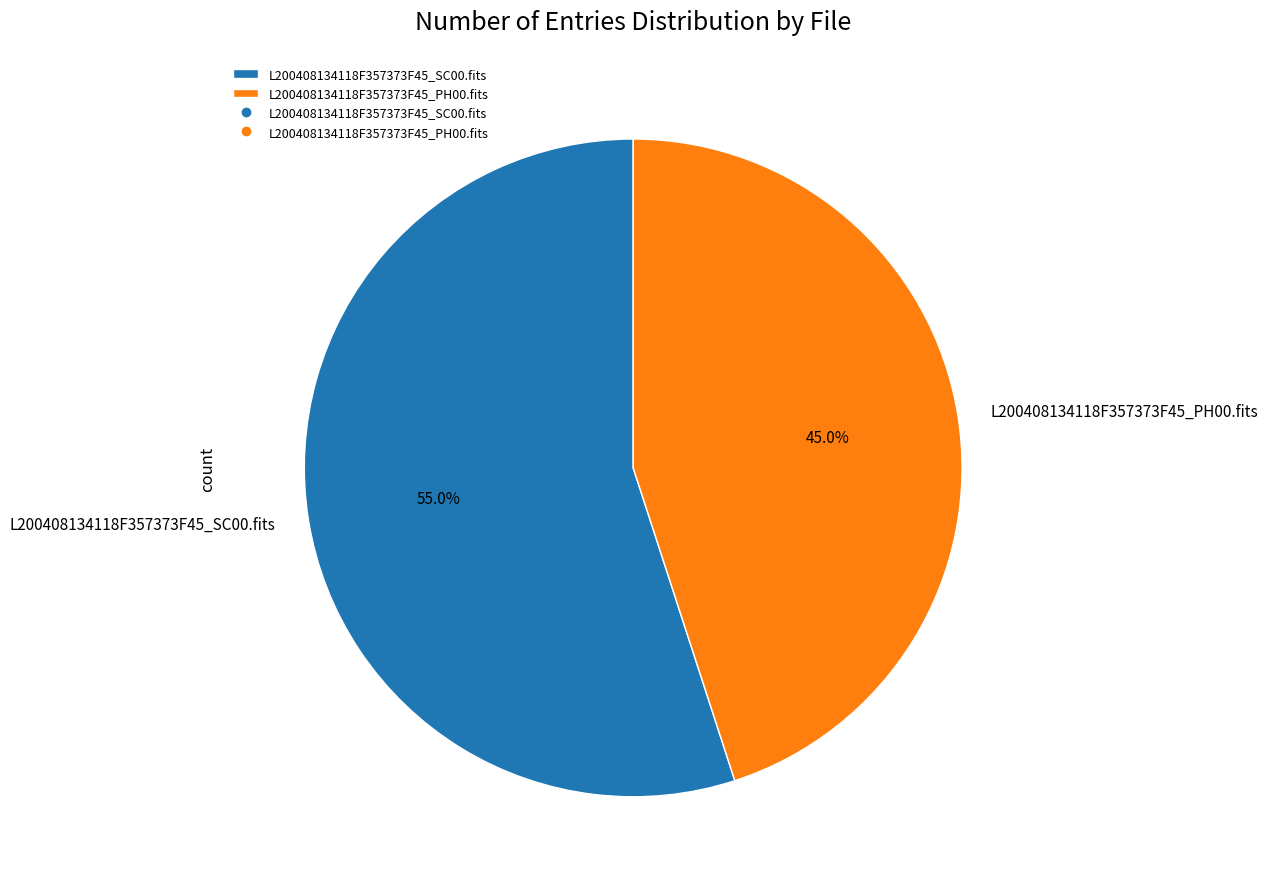

What is the total percentage of L200408134118F357373F45_PH00.fits and L200408134118F357373F45_SC00.fits?

100.0%